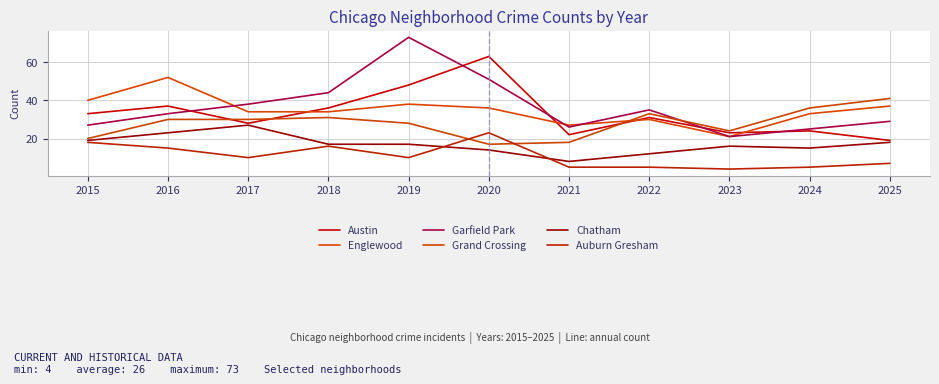

What is the average value of the Auburn Gresham series?

11